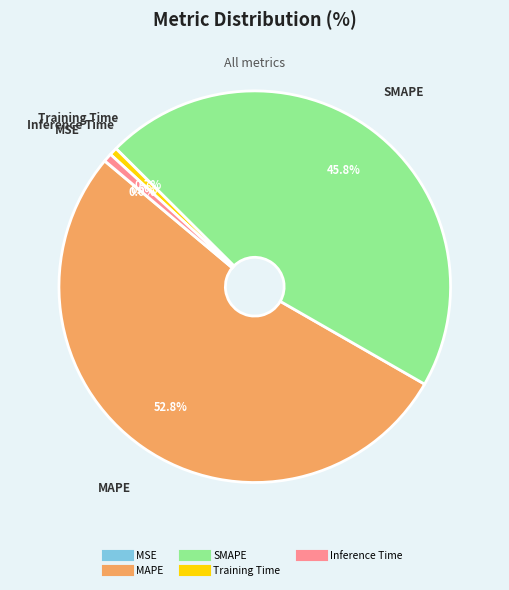

Is there any slice that represents more than half of the pie?

Yes